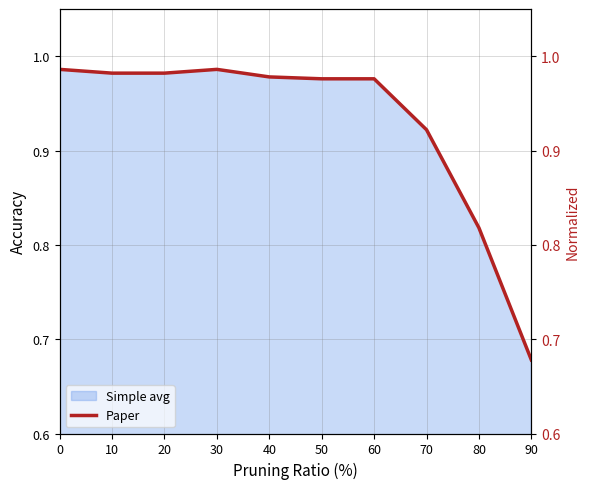

Which category has the lowest value across all series?

90